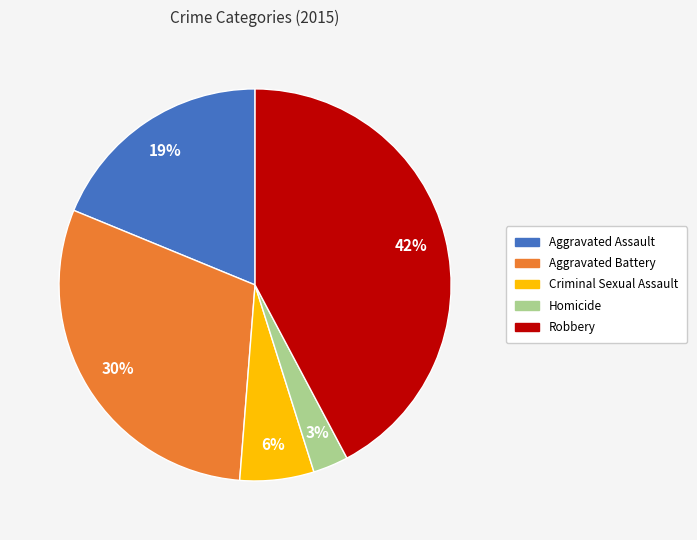

The Robbery slice represents 37% of the pie. True or false?

False